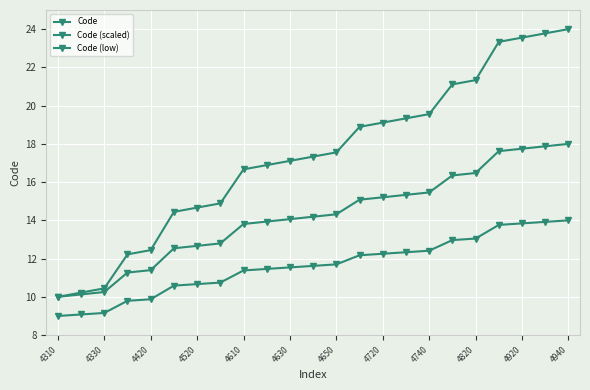

What is the difference between the maximum and minimum values in the Code (scaled) series?

8.0